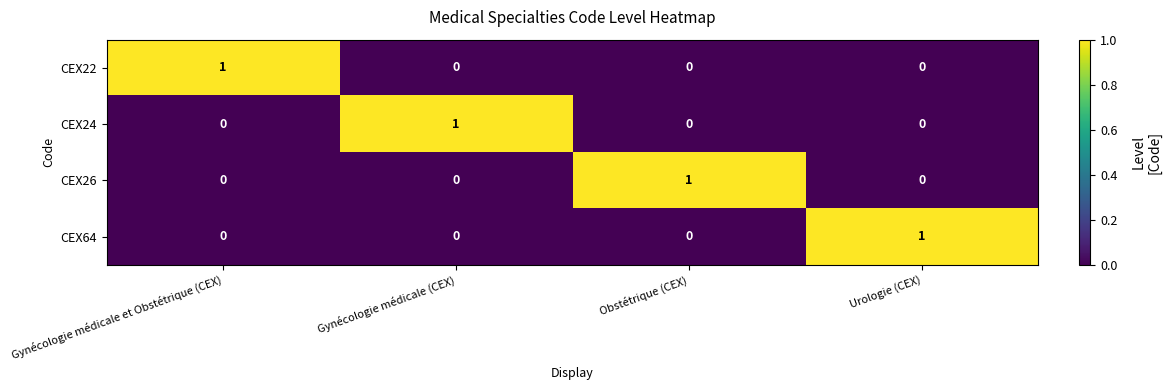

Reading left to right, list all the values displayed in this chart.

CEX22: Gynécologie médicale et Obstétrique (CEX)=1	Gynécologie médicale (CEX)=0	Obstétrique (CEX)=0	Urologie (CEX)=0
CEX24: Gynécologie médicale et Obstétrique (CEX)=0	Gynécologie médicale (CEX)=1	Obstétrique (CEX)=0	Urologie (CEX)=0
CEX26: Gynécologie médicale et Obstétrique (CEX)=0	Gynécologie médicale (CEX)=0	Obstétrique (CEX)=1	Urologie (CEX)=0
CEX64: Gynécologie médicale et Obstétrique (CEX)=0	Gynécologie médicale (CEX)=0	Obstétrique (CEX)=0	Urologie (CEX)=1